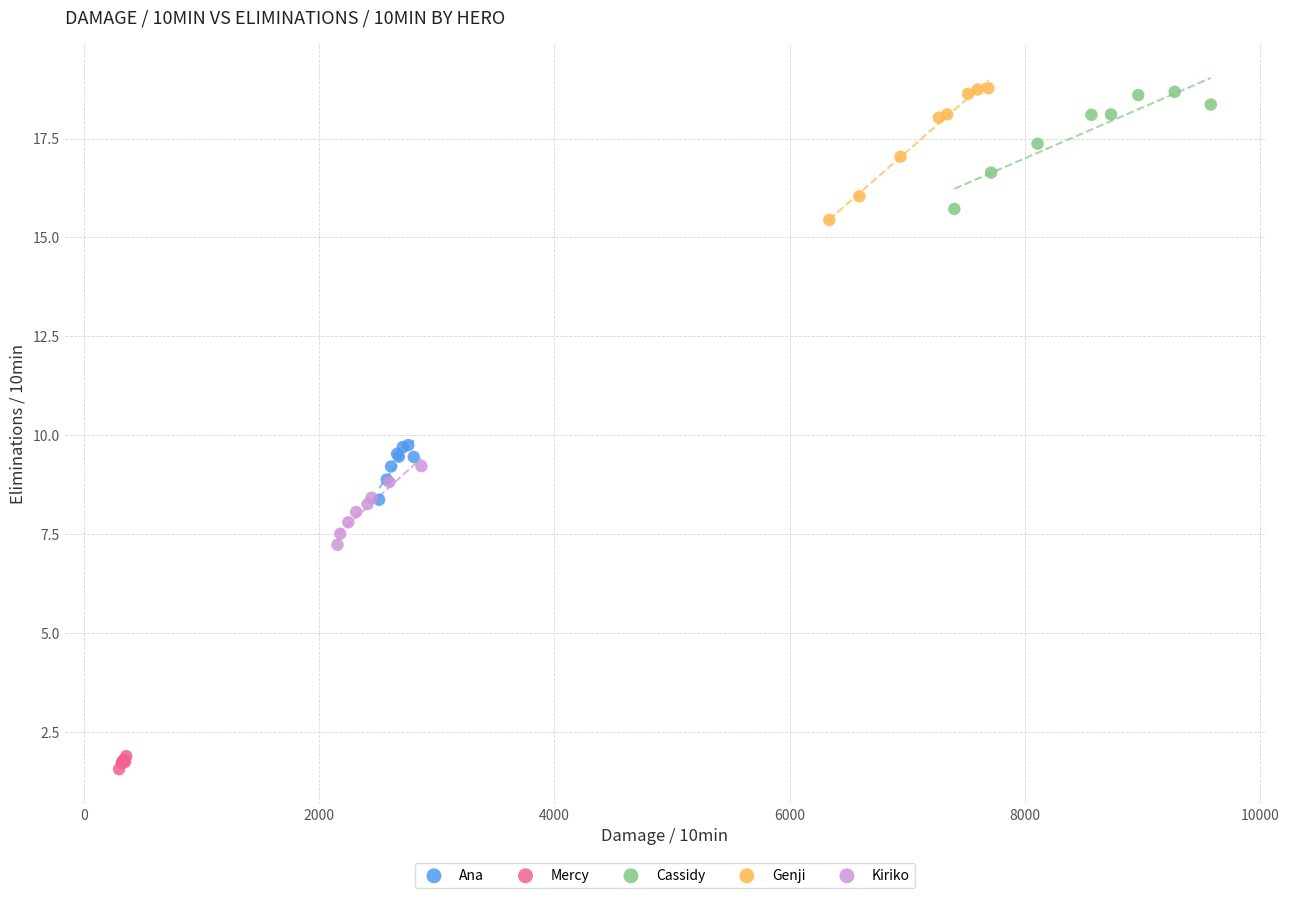

Which series contains the lowest Y value?

Mercy